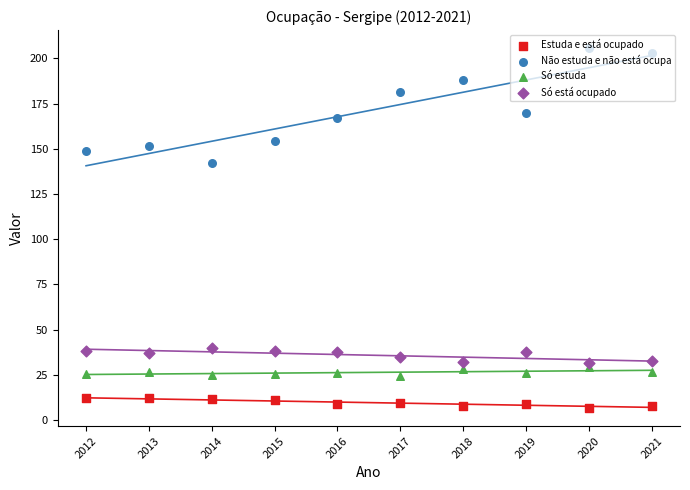

Is the value of Estuda e está ocupado at 2018 greater than the value of Só estuda at 2012?

No